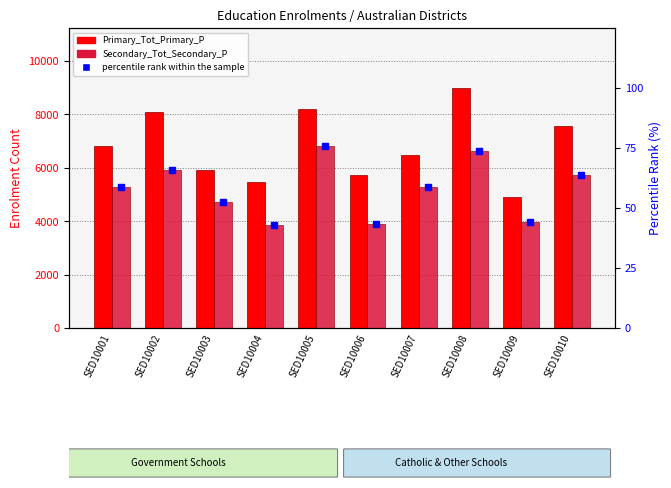

True or false: Primary_Tot_Primary_P has a value of 6825.0 at SED10001.

True